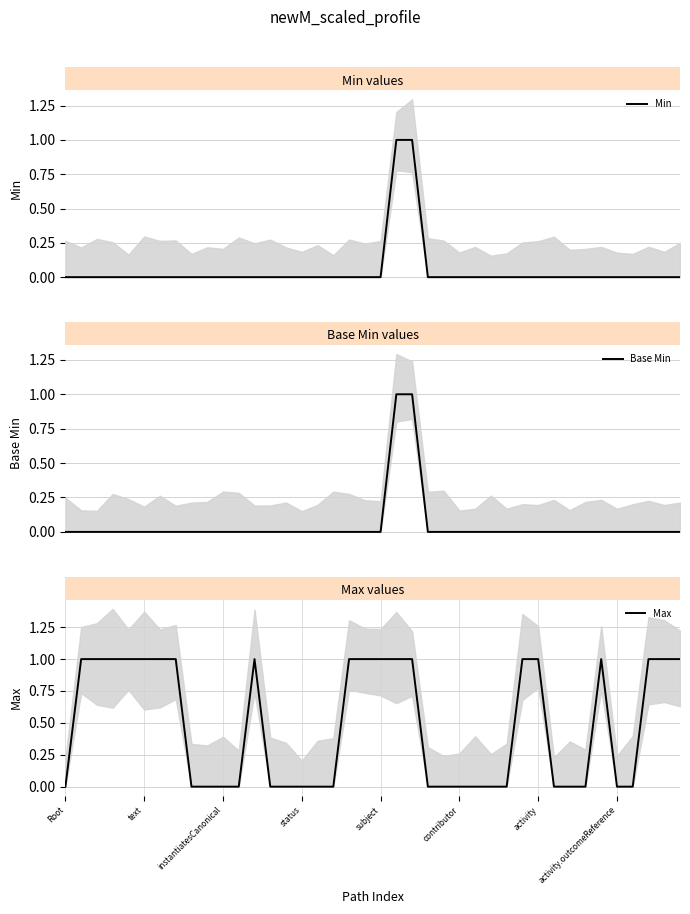

How many categories are shown in the chart?

40